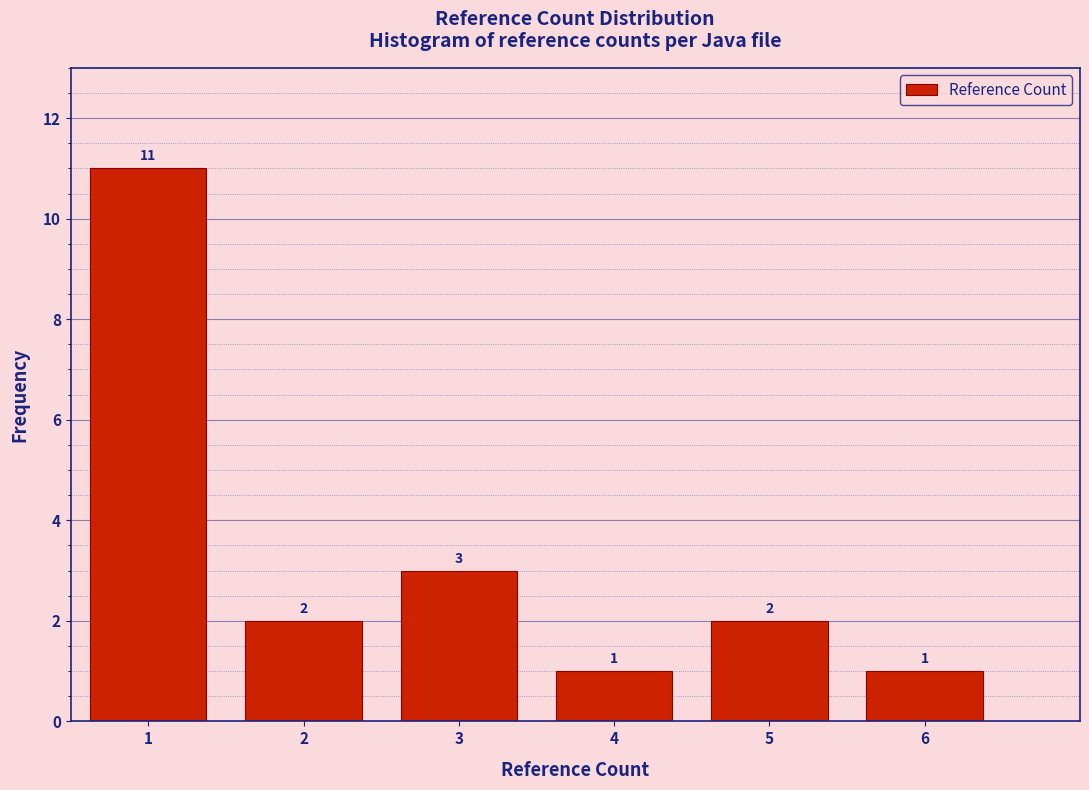

How tall is the bar that spans 4.5 to 5.5 on the x-axis?

2